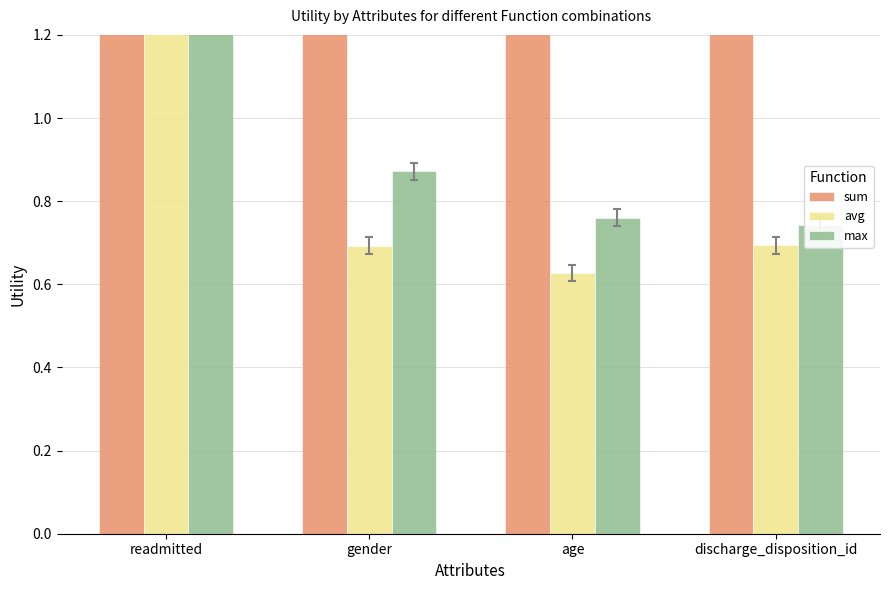

Is the value of sum at discharge_disposition_id greater than the value of avg at age?

Yes